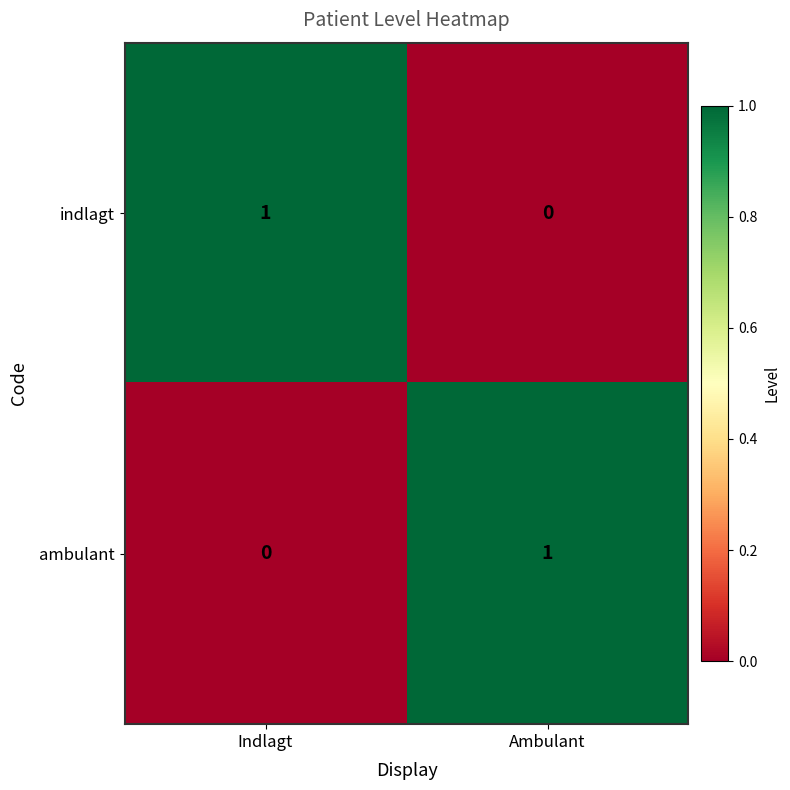

Rank the categories by ambulant value from highest to lowest.

Ambulant, Indlagt